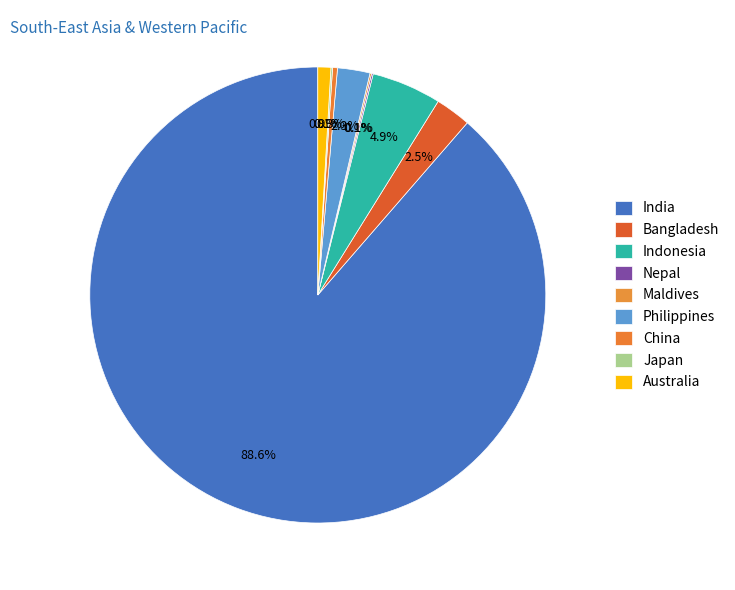

Is it true that Bangladesh is 3% of the pie?

True